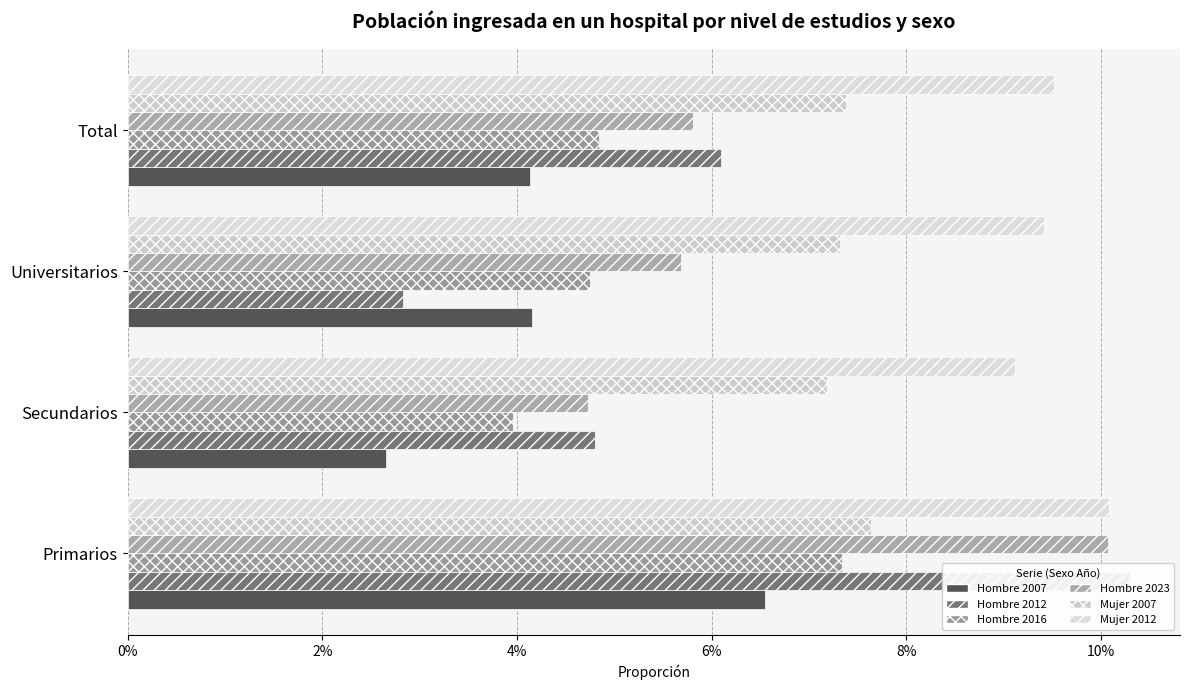

Reading right to left, what are all the values shown in this chart?

Hombre 2007: 0.0	0.0	0.0	0.1
Hombre 2012: 0.1	0.0	0.0	0.1
Hombre 2016: 0.0	0.0	0.0	0.1
Hombre 2023: 0.1	0.1	0.0	0.1
Mujer 2007: 0.1	0.1	0.1	0.1
Mujer 2012: 0.1	0.1	0.1	0.1